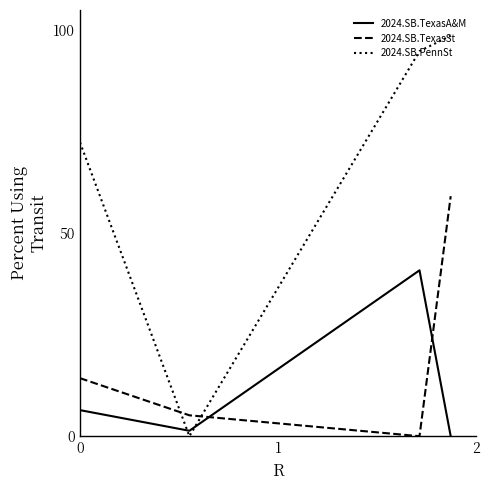

At which label is 2024.SB.PennSt closest to 0?

1